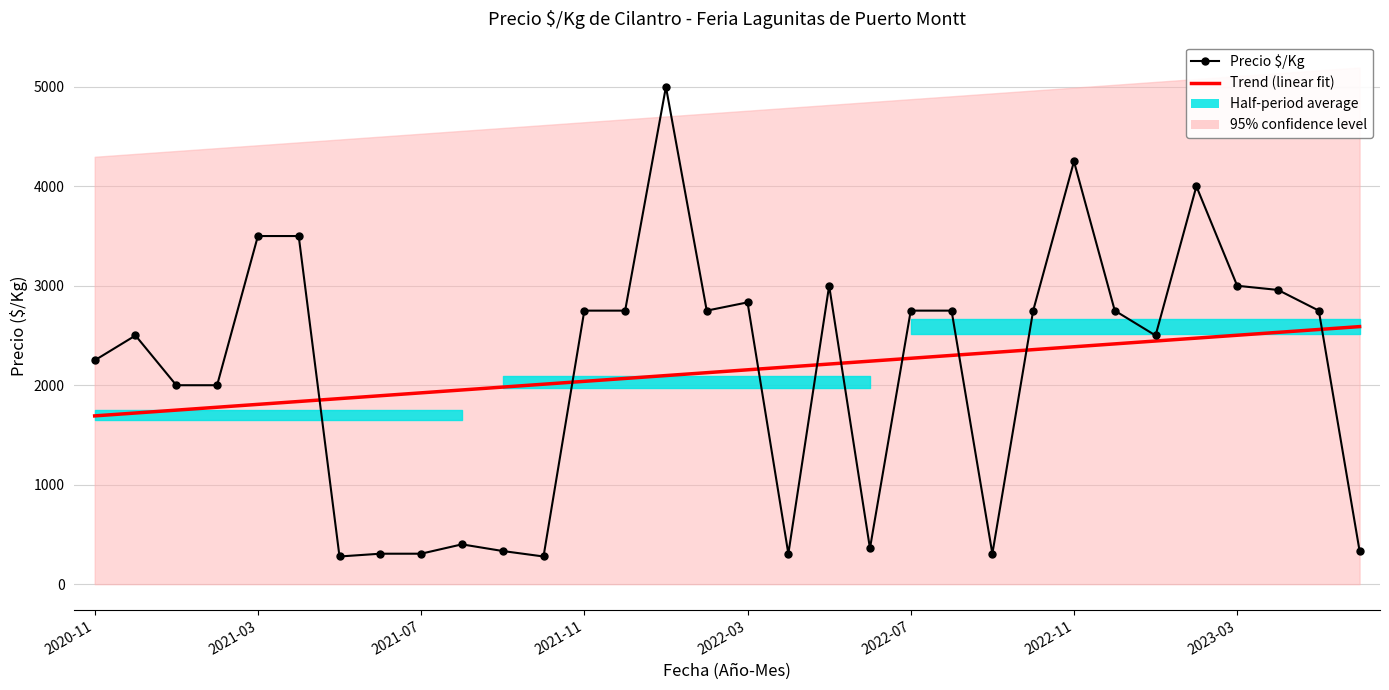

Where does the Trend (linear fit) series first go above 2155?

2022-03